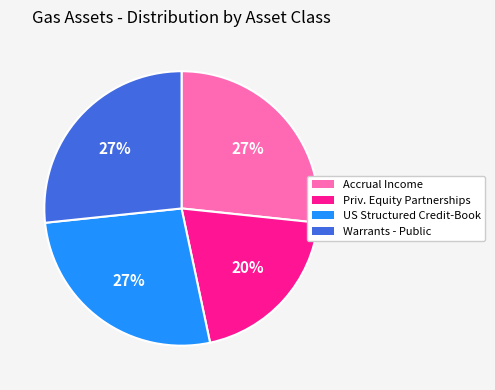

To the nearest percent, what percentage of the pie is Priv. Equity Partnerships?

20%